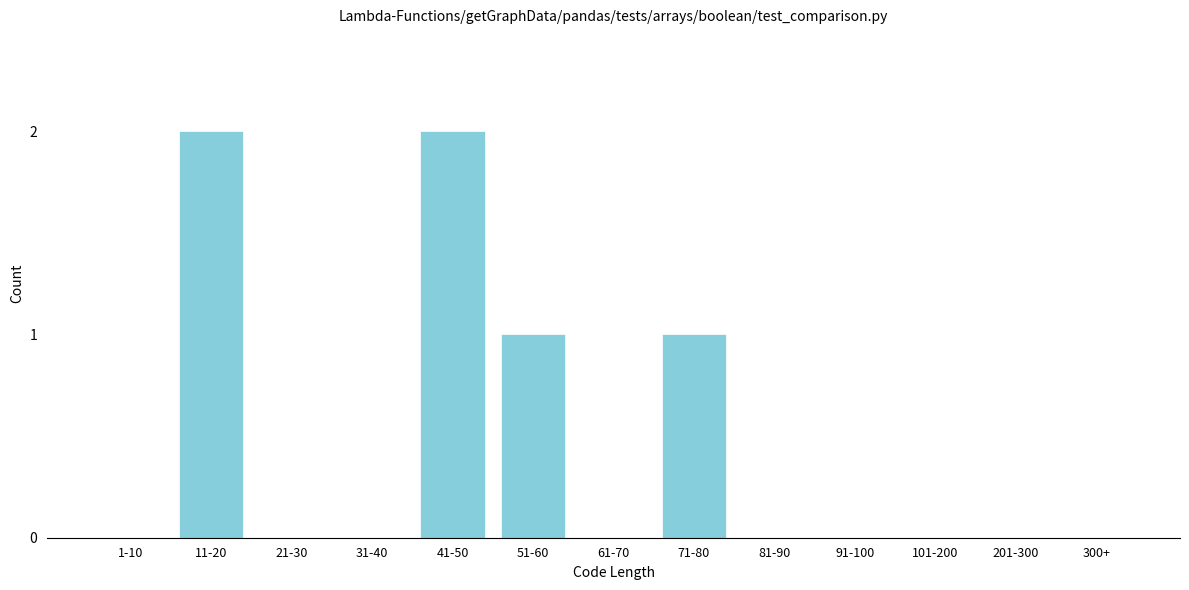

Reading right to left, list all the values displayed in this chart.

300+=0	201-300=0	101-200=0	91-100=0	81-90=0	71-80=1	61-70=0	51-60=1	41-50=2	31-40=0	21-30=0	11-20=2	1-10=0